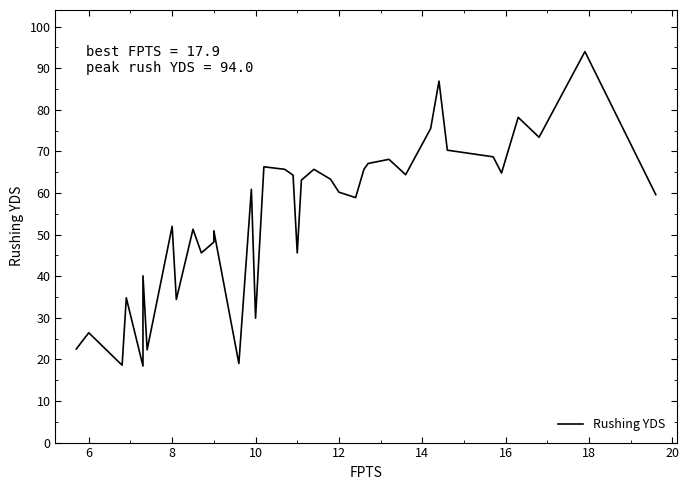

How many distinct data groups are displayed?

1